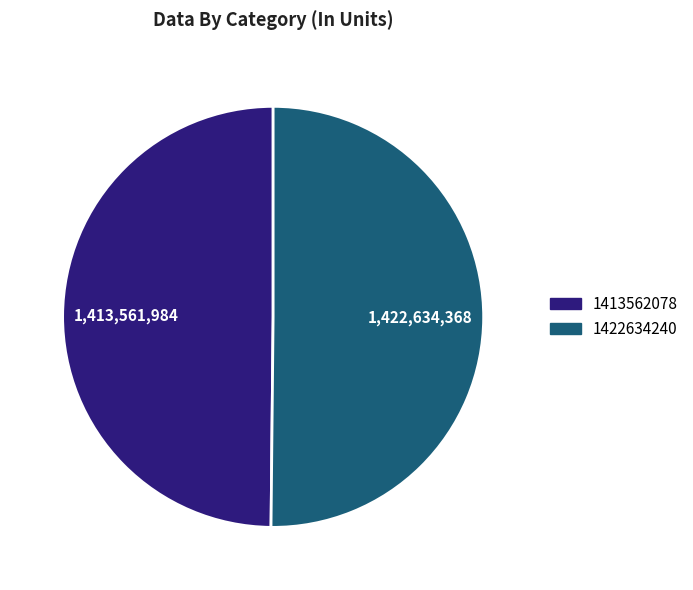

Do 1413562078 and 1422634240 together represent more than half of the pie?

Yes